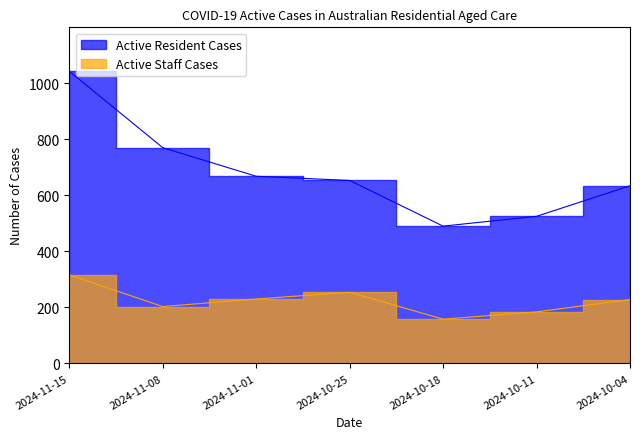

Does the chart have visible grid lines?

No